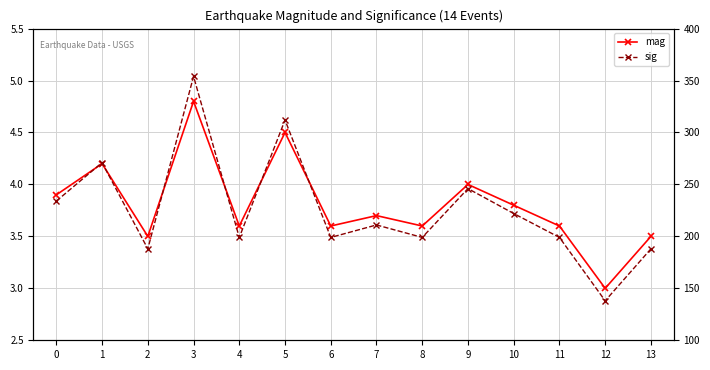

At how many categories does at least one series exceed 46?

14